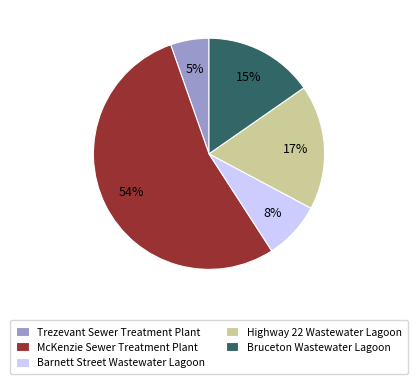

How many segments does this pie chart have?

5